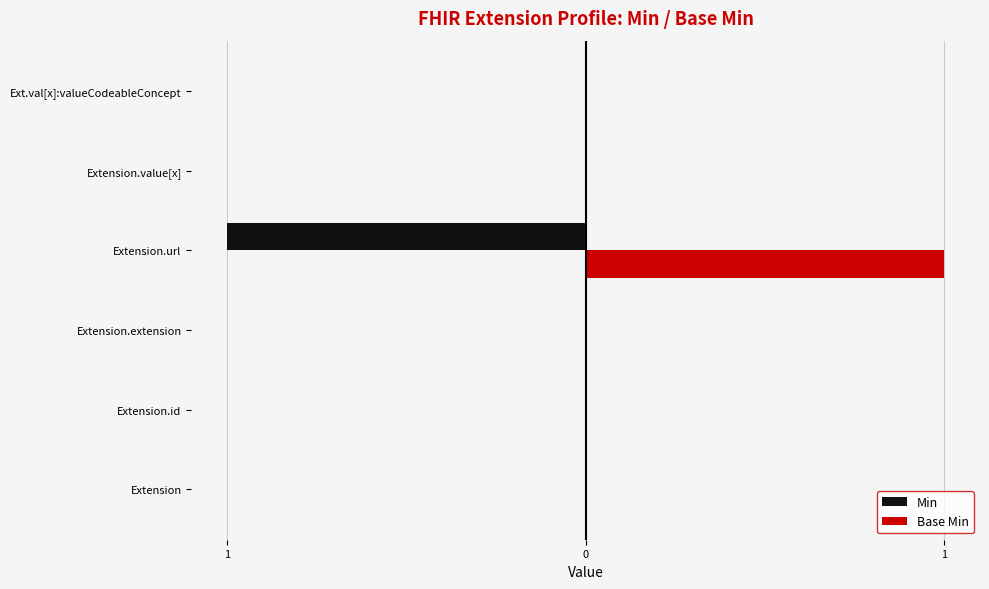

What are all the series names shown in the legend?

Min, Base Min